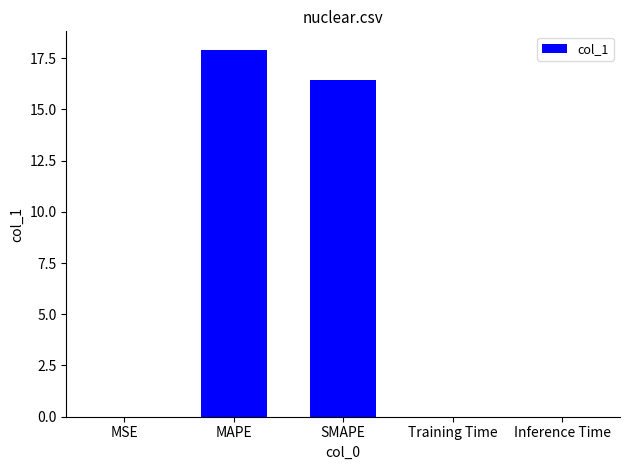

True or false: the data shows 0.0 at Inference Time.

True